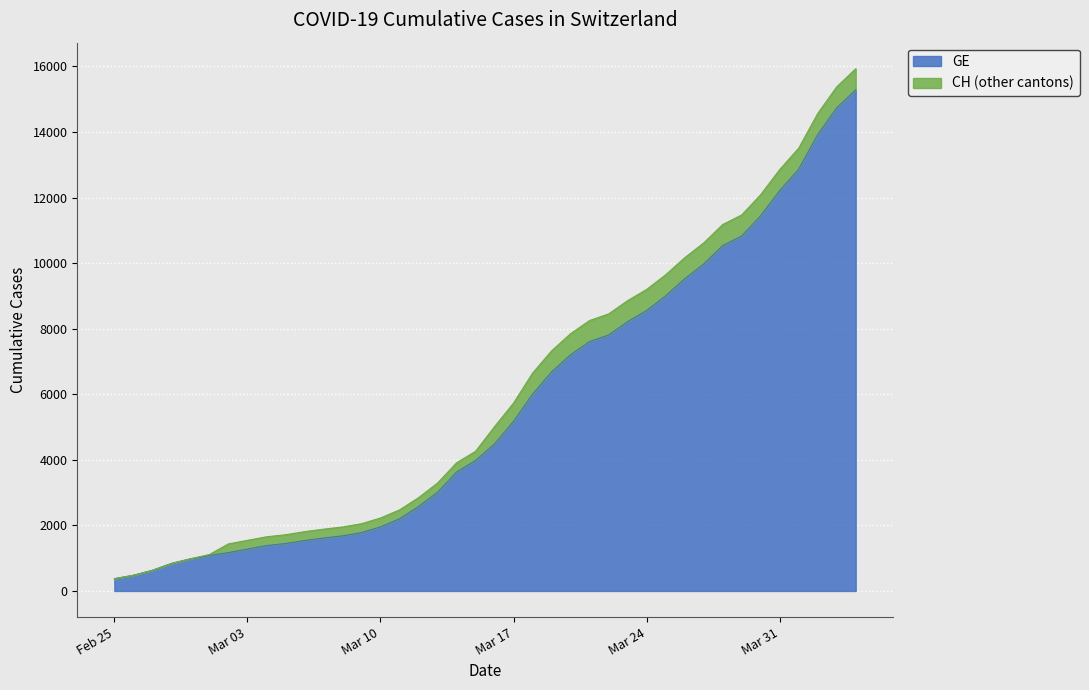

What is the label of the 19th point from the left?

2020-03-14